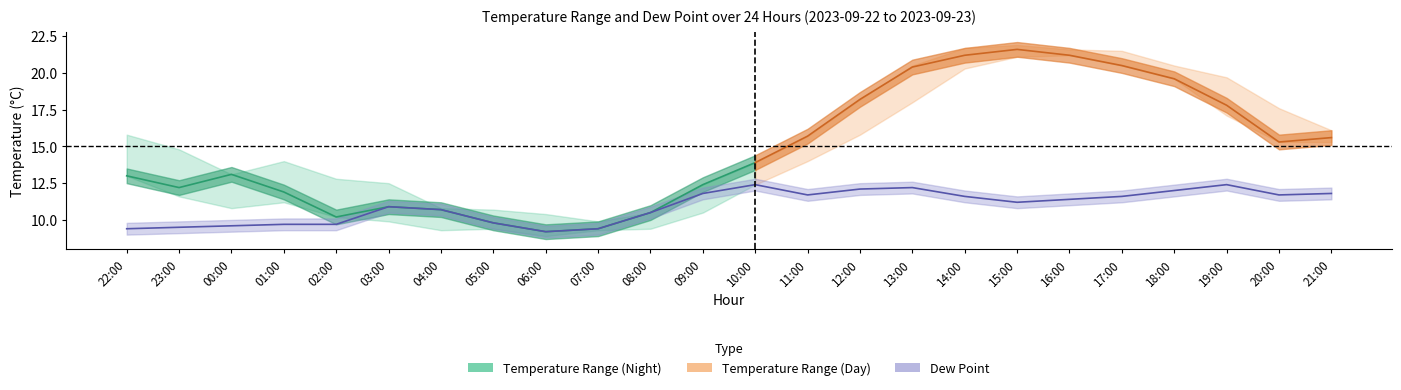

How many data points in max_air_temp_pst1hr are less than 15?

12